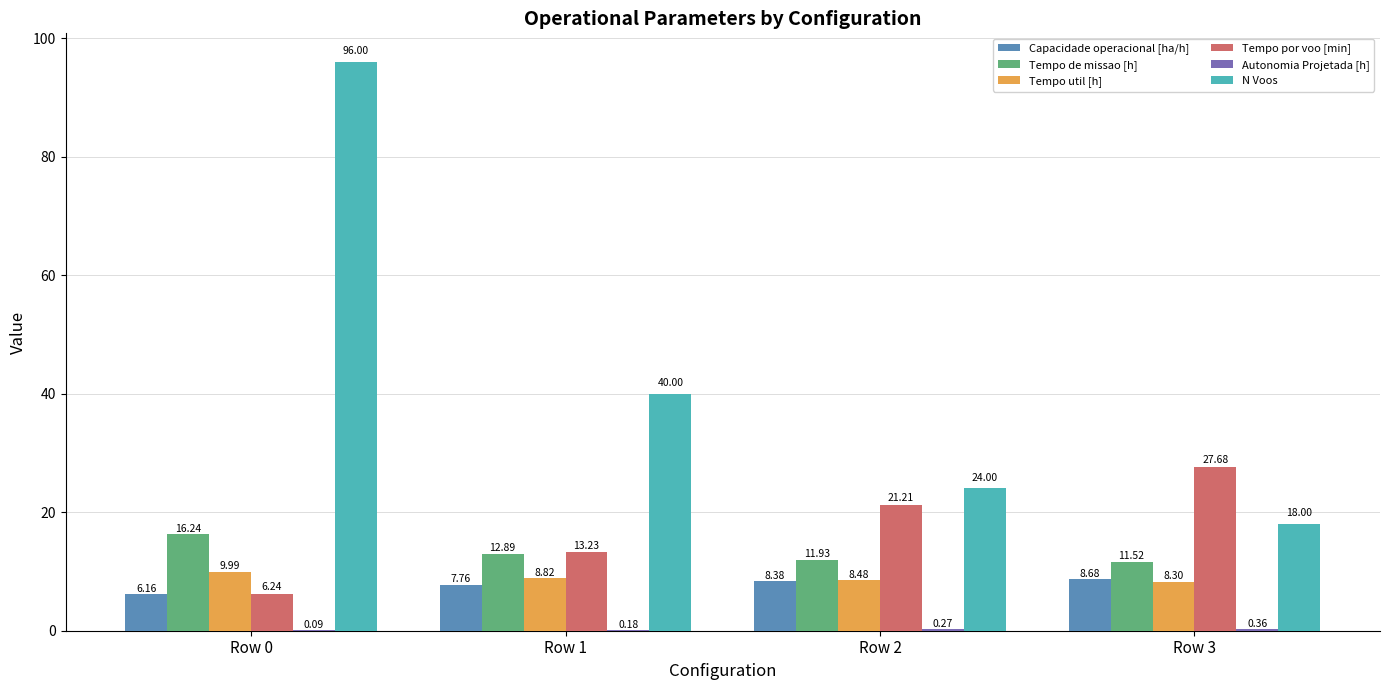

Which category has the highest value in the Tempo por voo [min] series?

Row 3